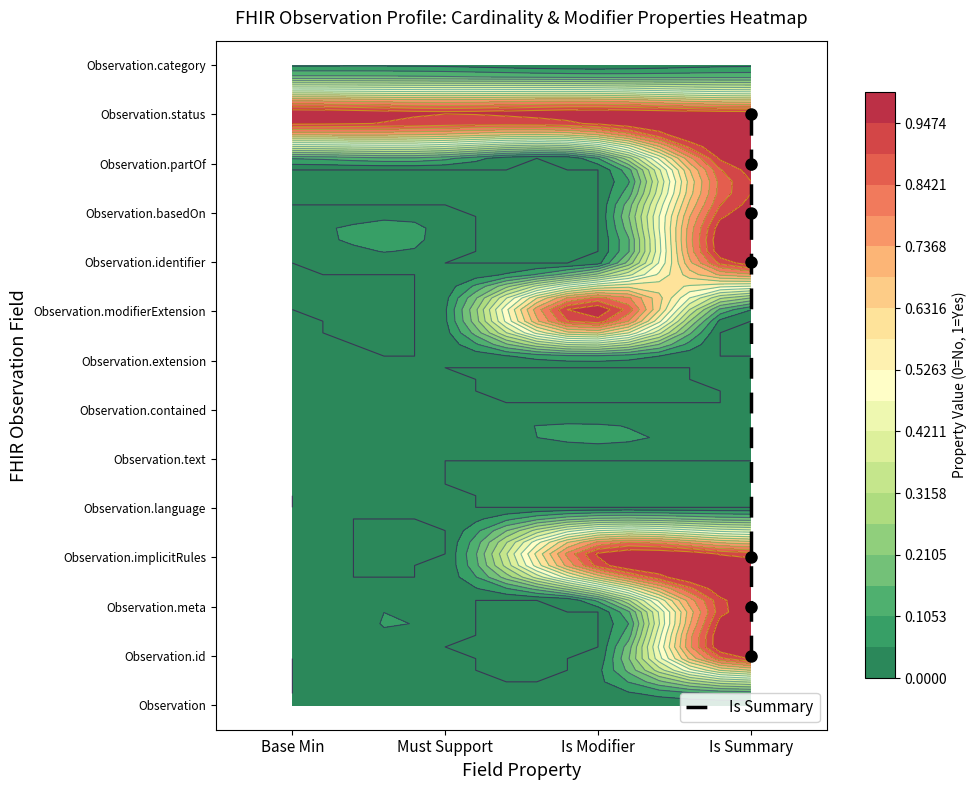

Where does the data first go above 9?

Is Summary